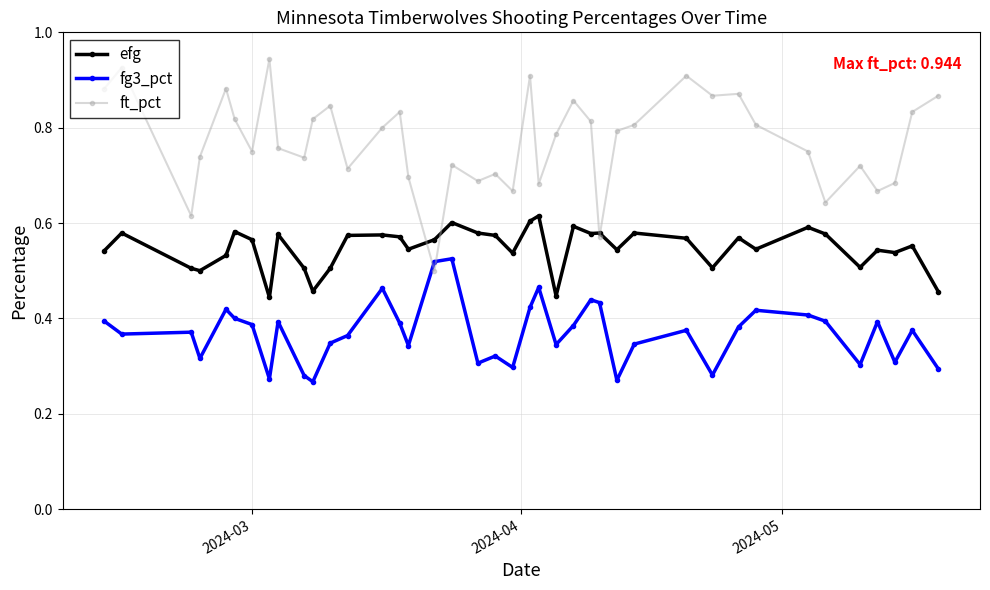

Does the chart have visible grid lines?

Yes